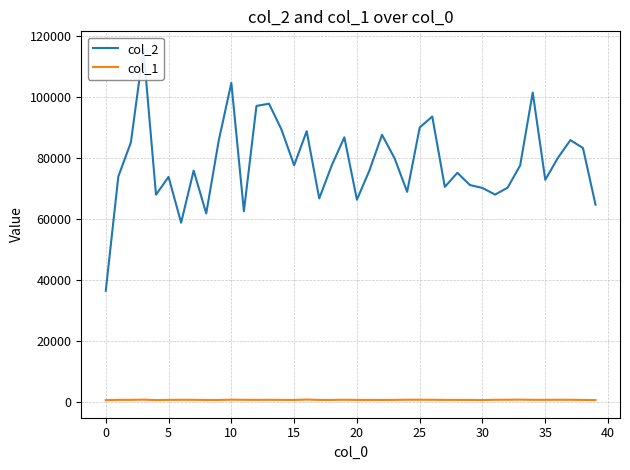

Which series changed the most between 5 and 10?

col_2